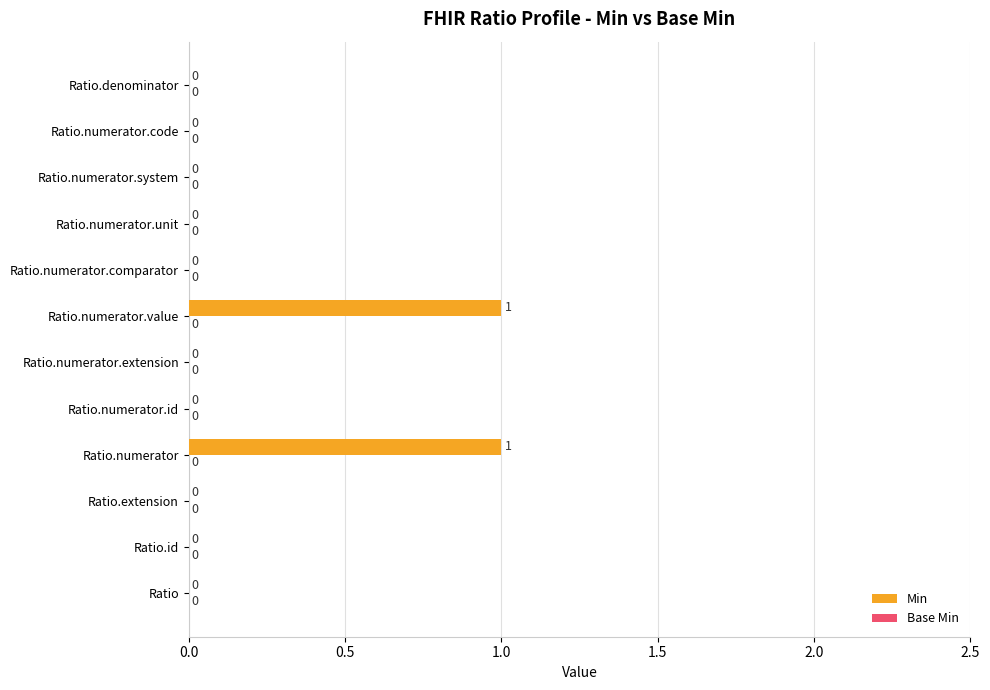

Which has a higher value, Ratio.numerator or Ratio?

Ratio.numerator